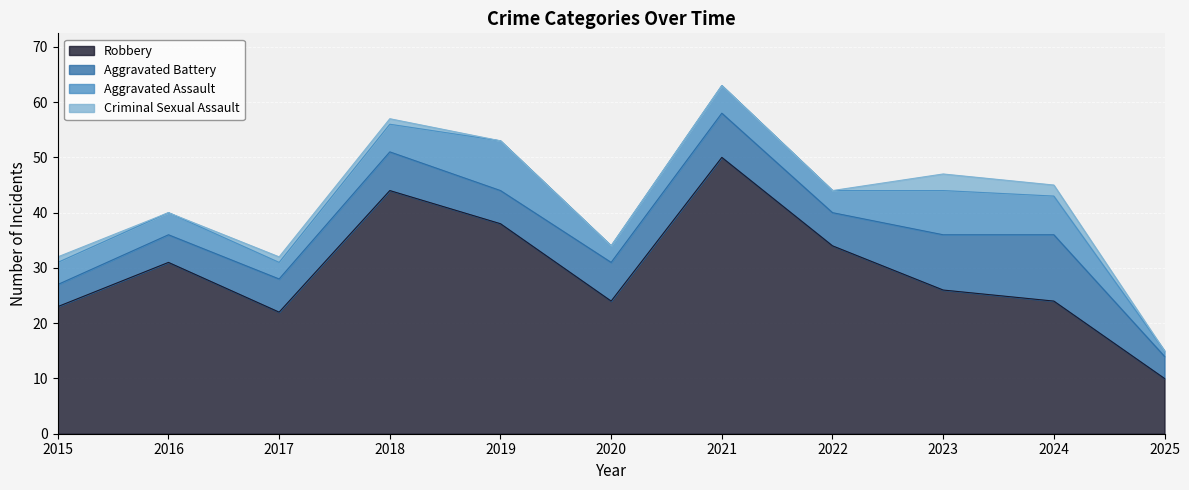

What is the value of the Aggravated Battery point at the 2nd from the left?

5